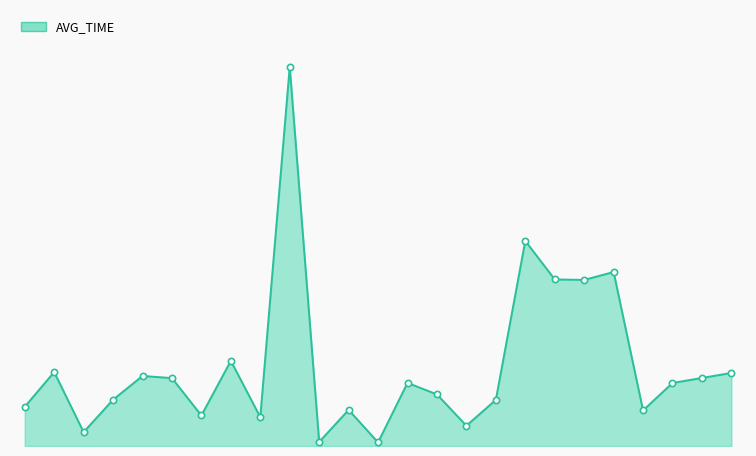

Reading left to right, transcribe all the data shown in this chart.

2022=104.1	A003=196.6	A006=36.9	A007=123.0	A010=186.2	A013=180.5	A021=81.1	A023=226.4	A024=76.7	A025=1008.1	A027=10.8	A031=95.9	A035=9.6	A036=167.9	A037=137.1	A038=54.0	A041=122.6	A044=545.2	A047=442.9	A048=441.5	A049=462.6	A052=94.5	A053=167.6	A054=180.9	A055=194.2